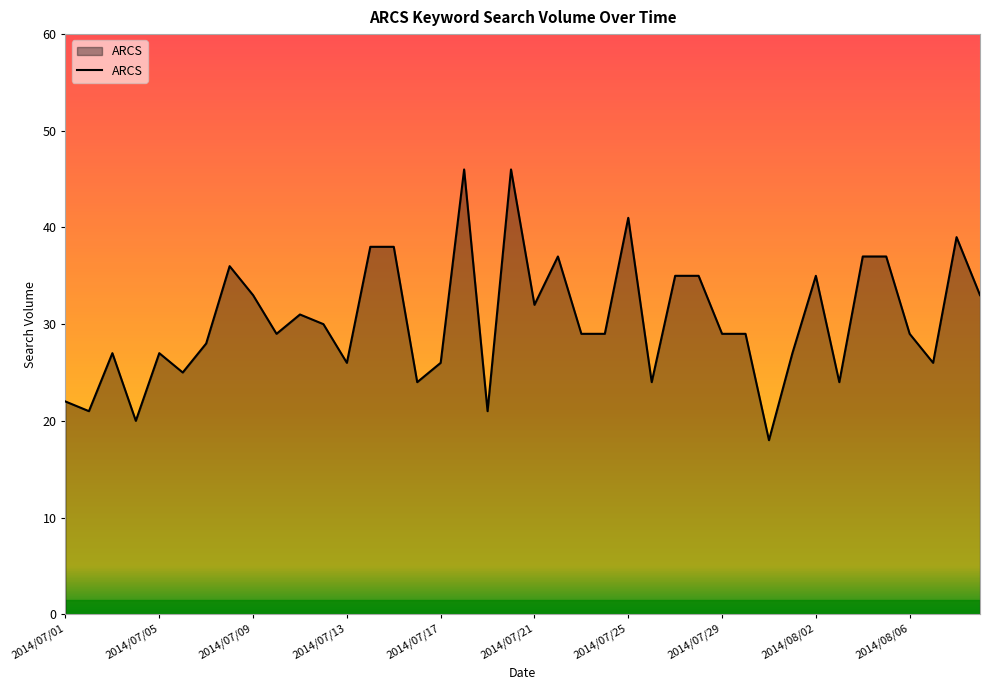

What is the difference between the maximum and minimum values?

28